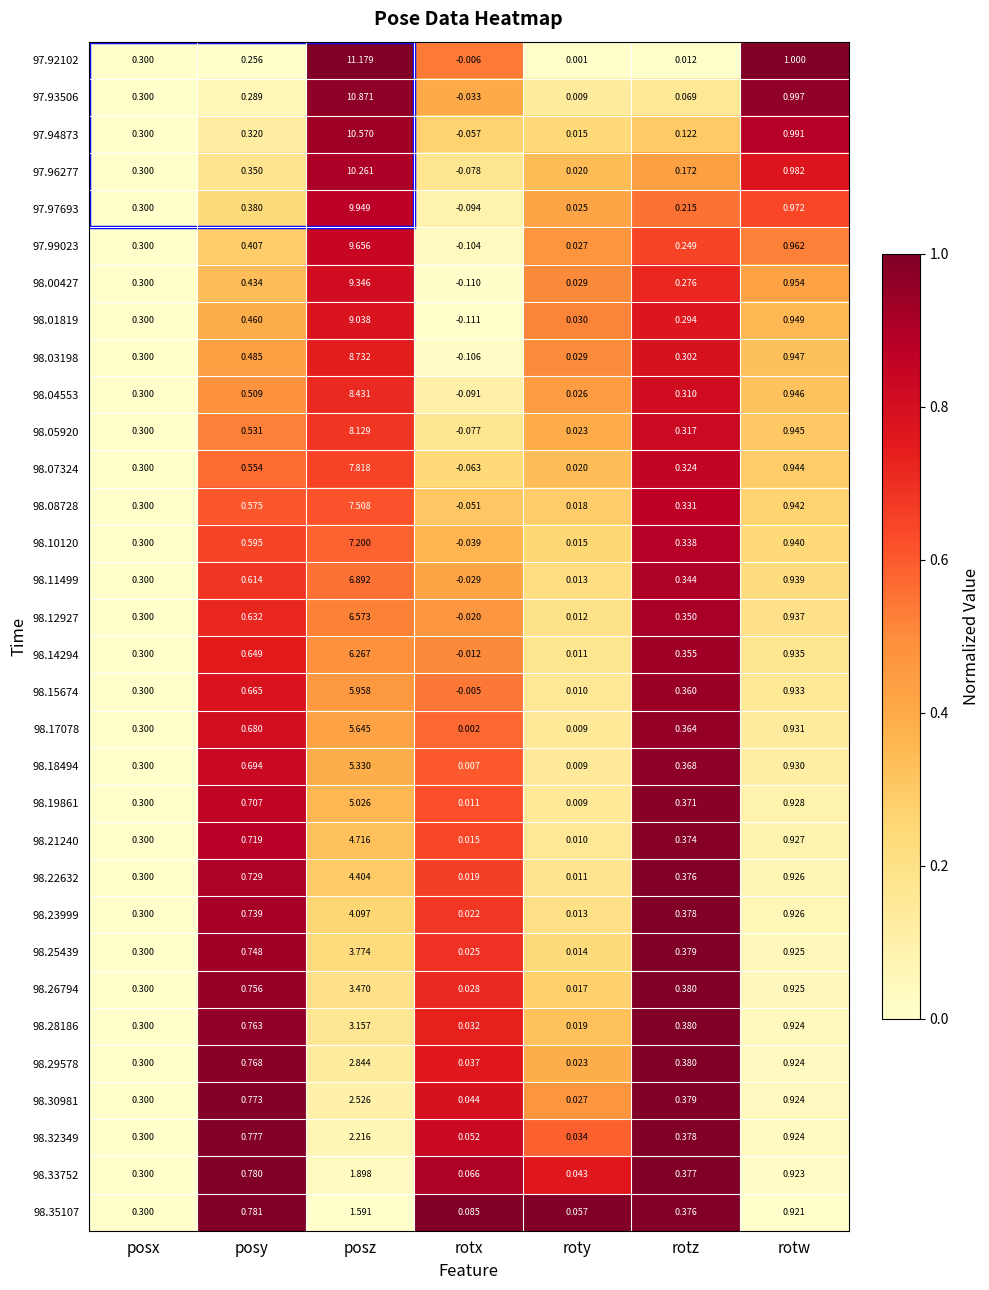

At which category is the sum across all series the highest?

posz